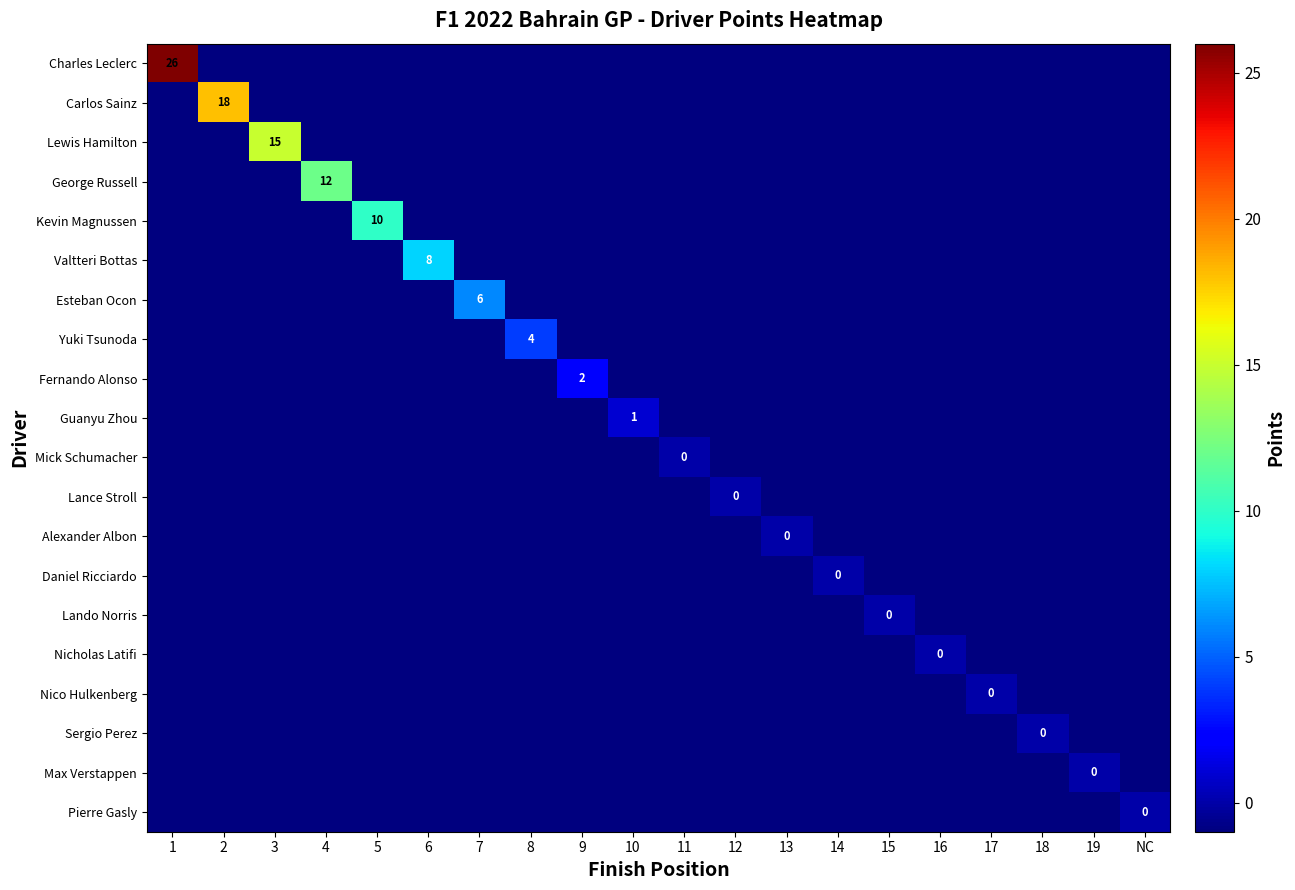

What is the total value across all series at 17?

-19